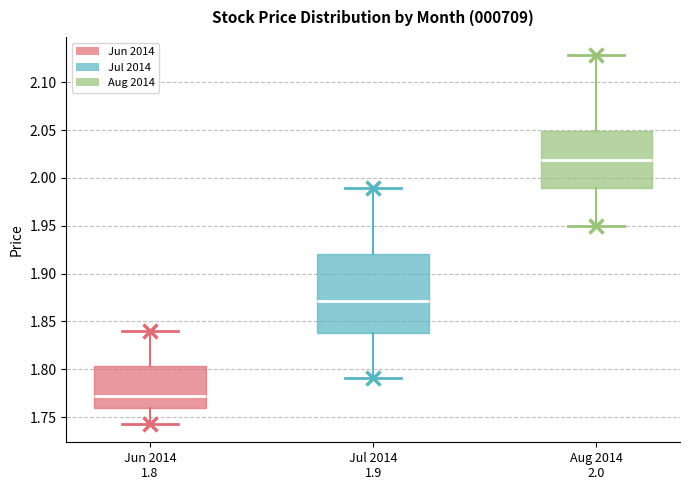

Which box's median line is the highest?

Aug 2014 2.0